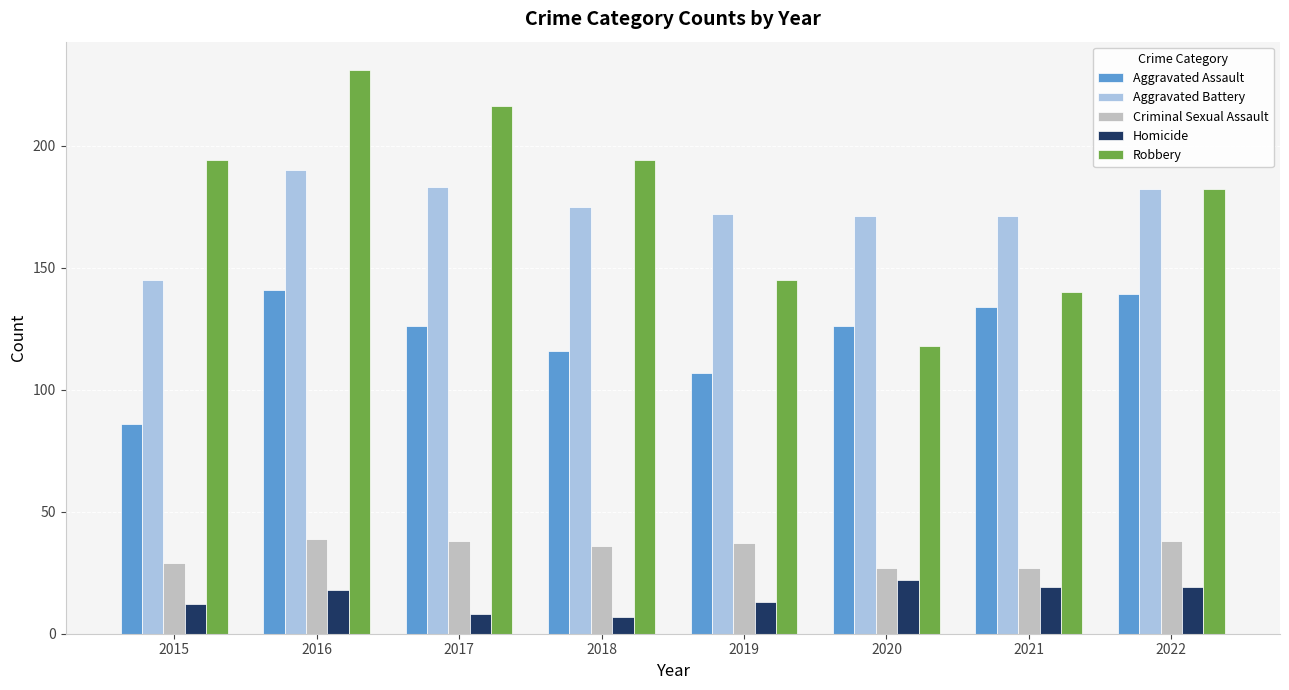

How many data points does each series have?

8